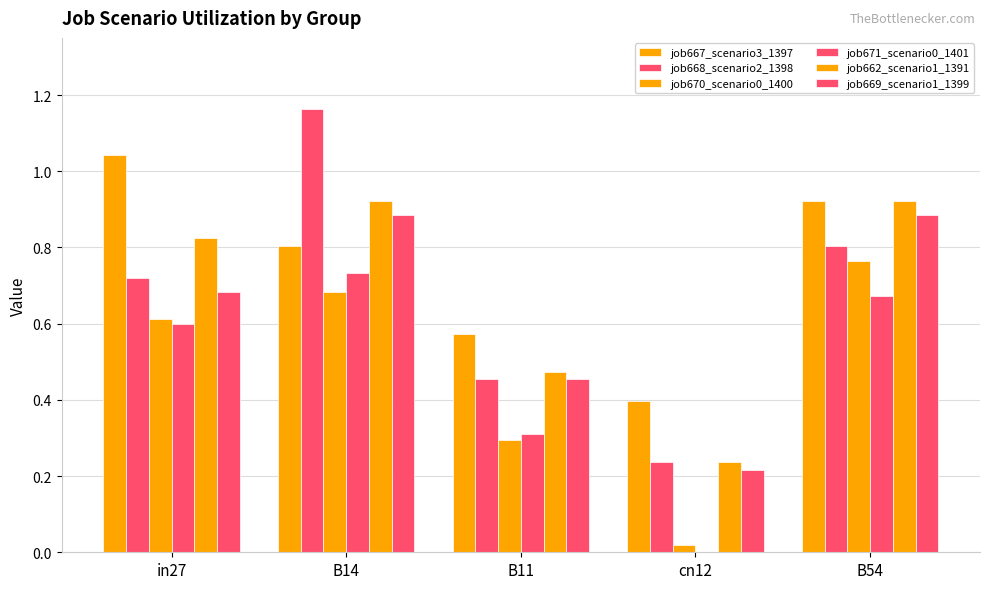

True or false: job668_scenario2_1398 has a value of 0.1 at cn12.

False